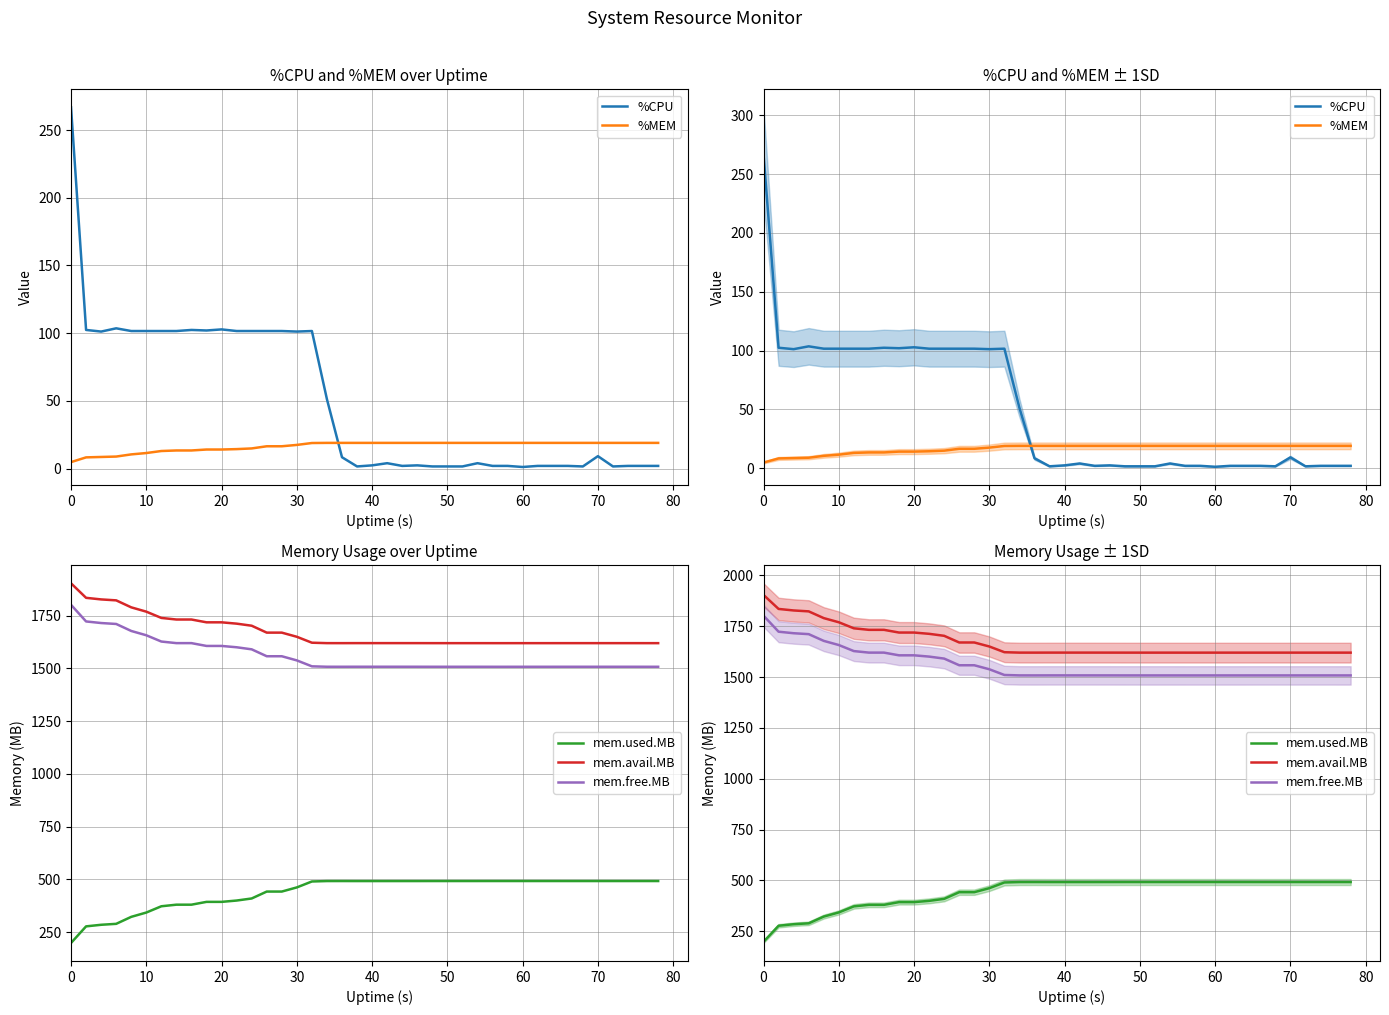

What is the minimum value for mem.avail.MB?

1620.0